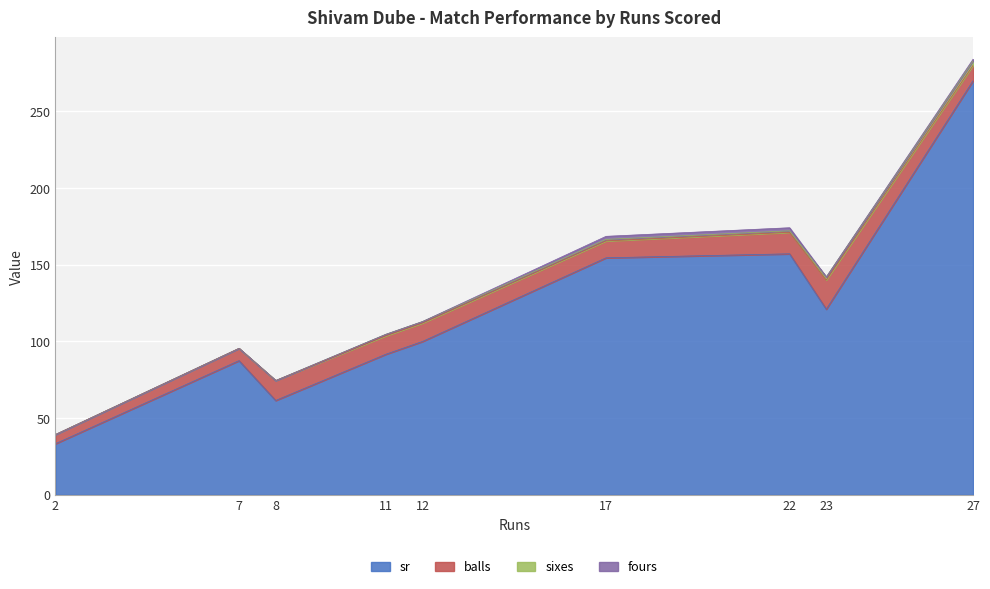

In fours, how many points are higher than both neighbors (excluding endpoints)?

3